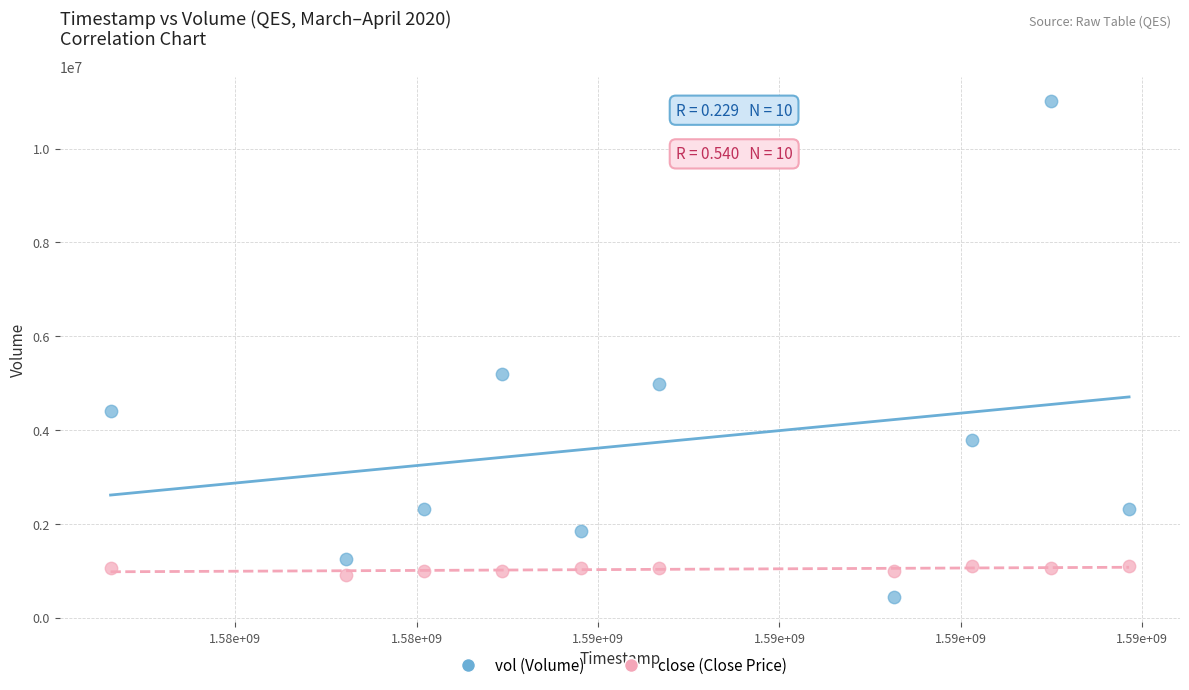

Across all data points, what is the range of Y values (max minus min)?

10576000